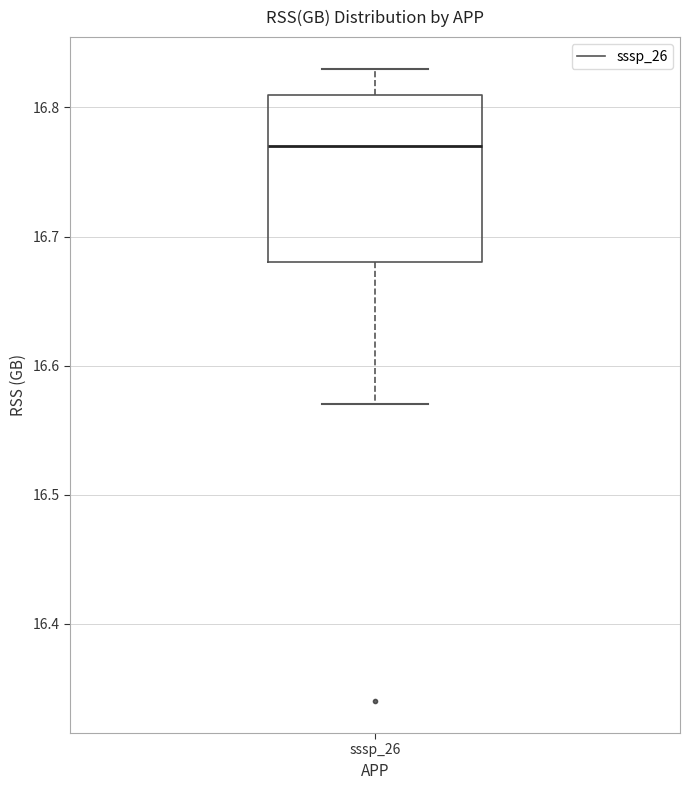

Transcribe this box plot: give where the median line is, the range the box spans, and where the two whiskers end, as read against the y-axis. The values are not printed on the chart, so give them approximately, as read against the axis.

median 16.77, box 16.68 to 16.81, whiskers 16.57 to 16.83